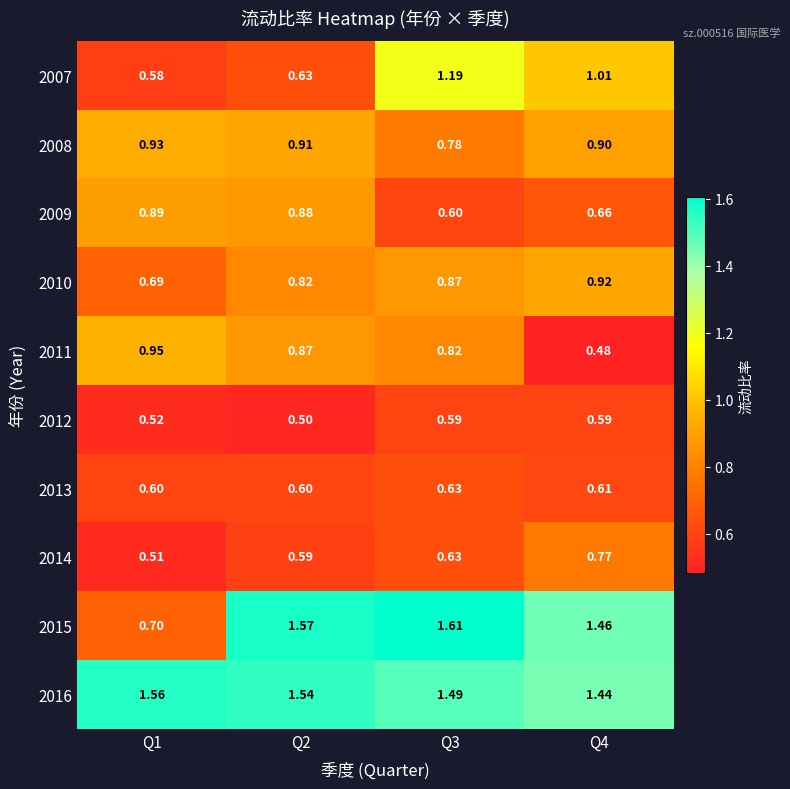

Is the value of 2011 at Q2 greater than the value of 2016 at Q3?

No